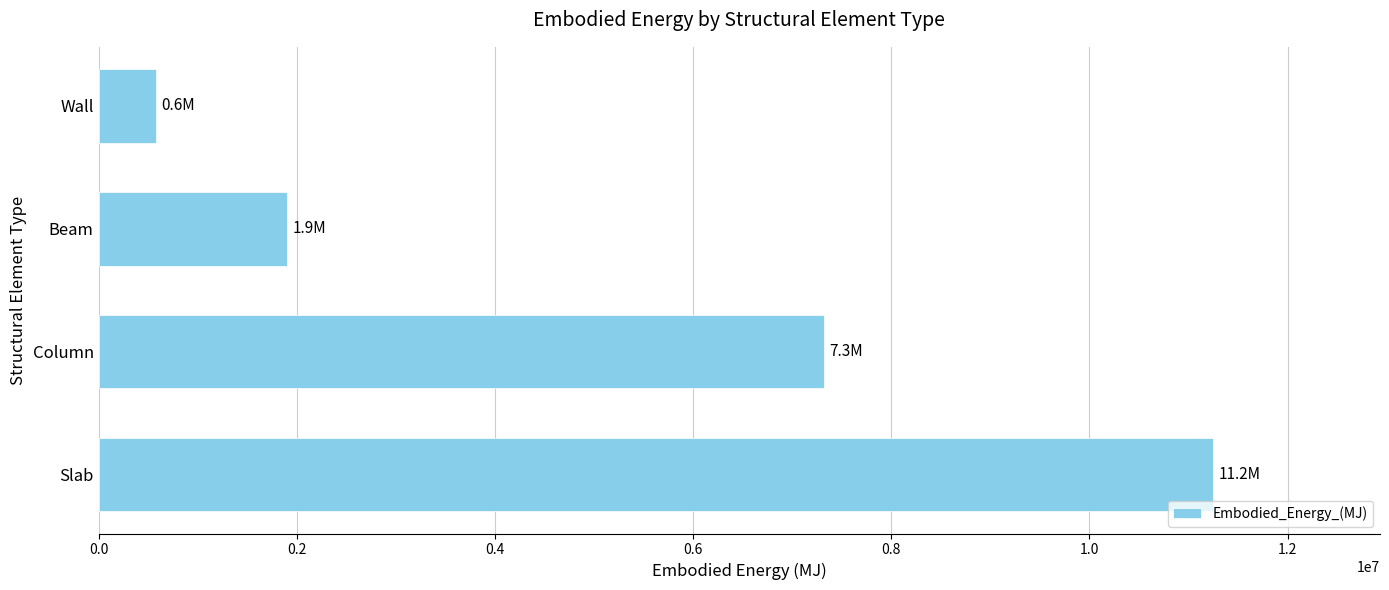

What is the maximum value shown in the chart?

11245508.1